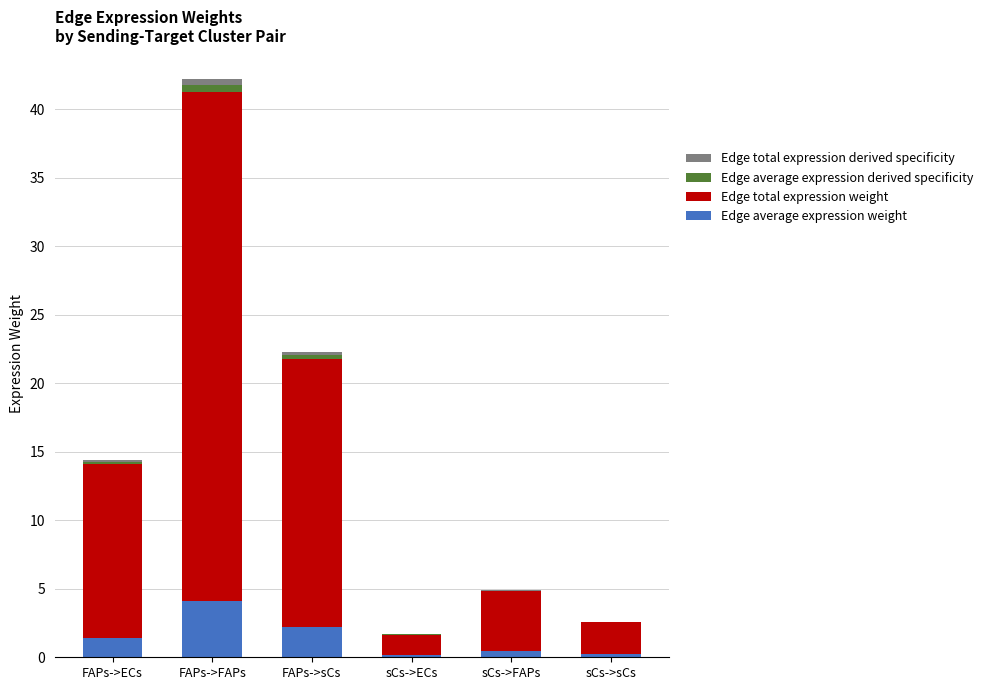

How many categories are shown in the chart?

6